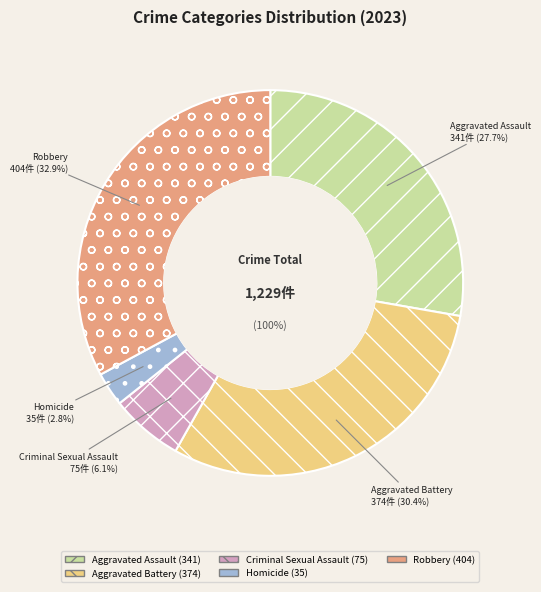

Is the sum of Homicide and Criminal Sexual Assault greater than half?

No